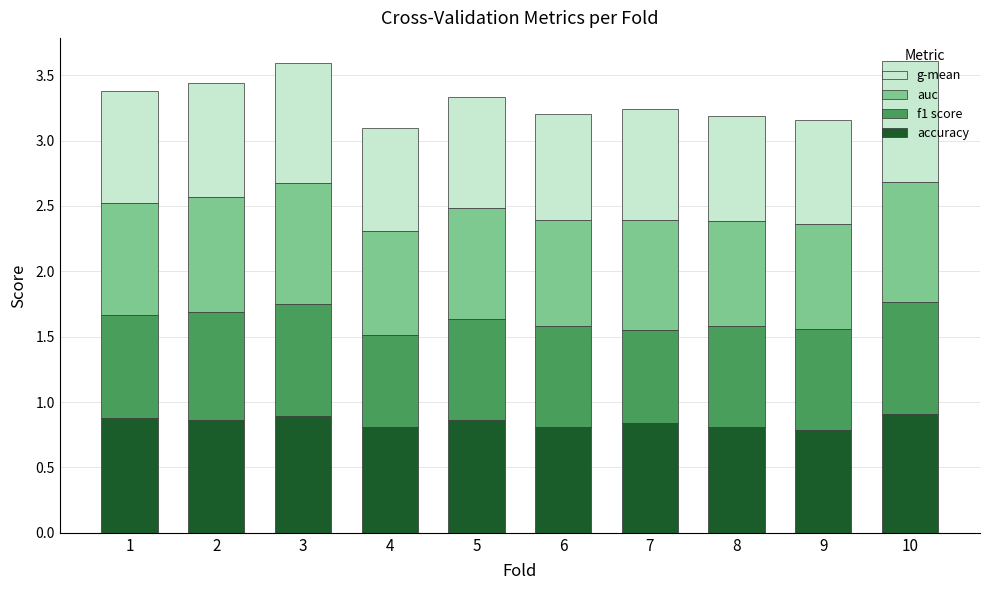

True or false: accuracy has a value of 0.5 at 7.

False